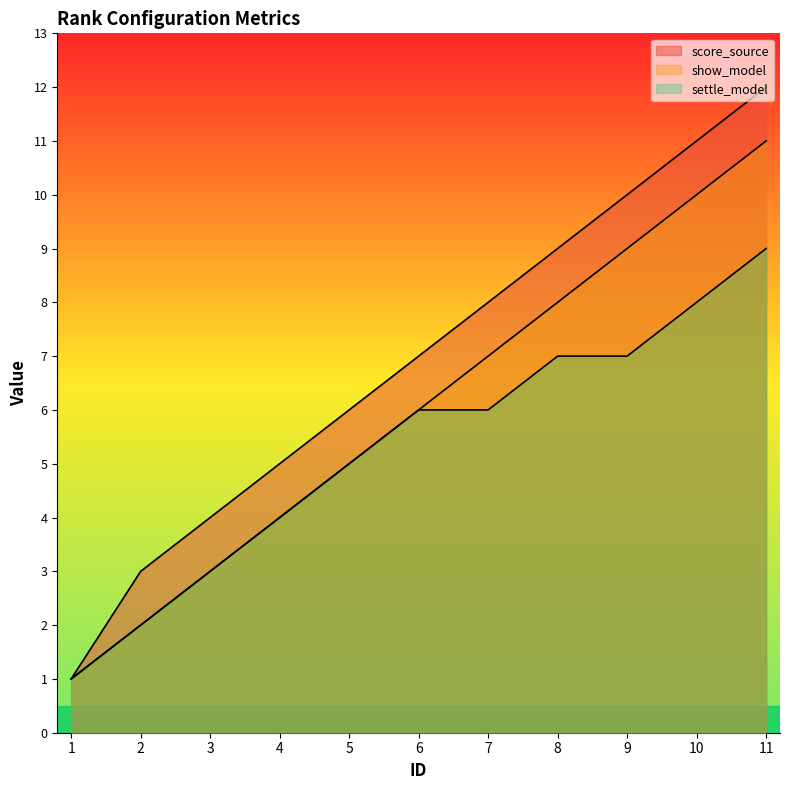

What is the difference between the maximum and minimum values in the show_model series?

10